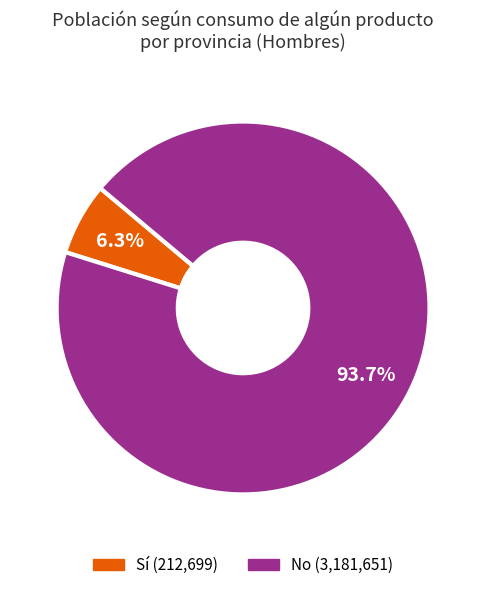

Is there any slice that represents more than half of the pie?

Yes